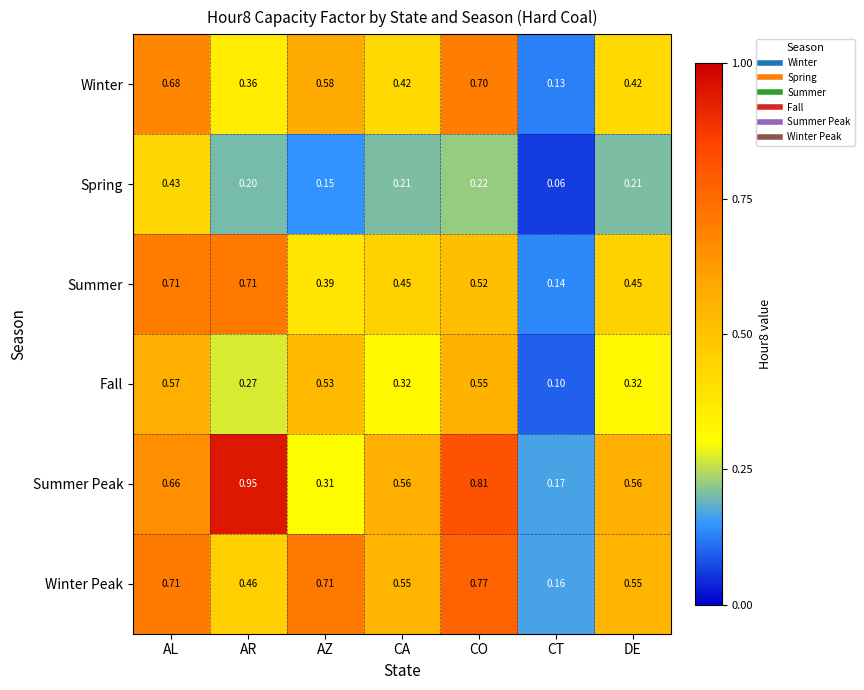

What is the smallest value displayed?

0.1